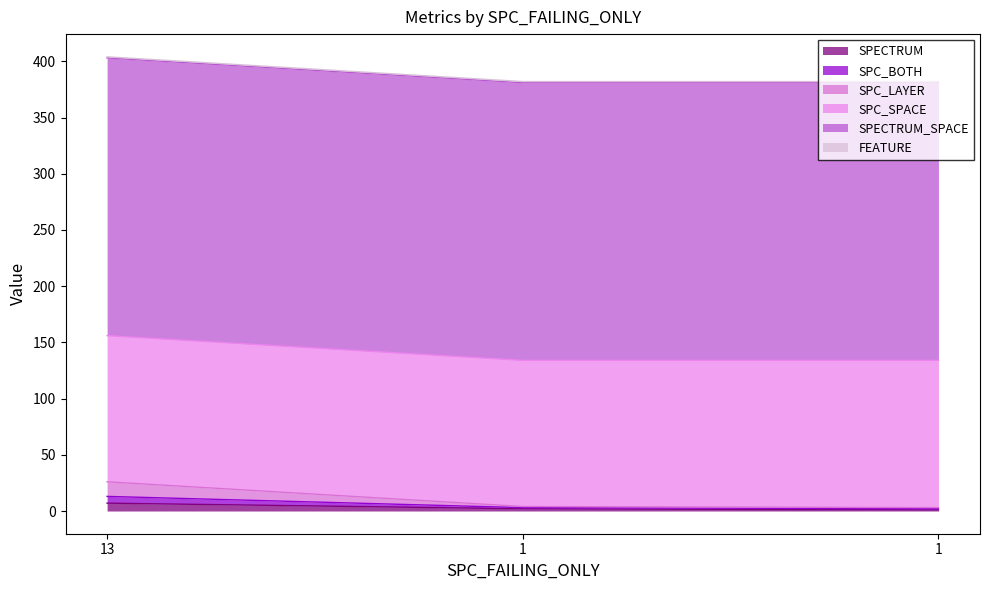

True or false: SPECTRUM has a value of 7 at 13.

True